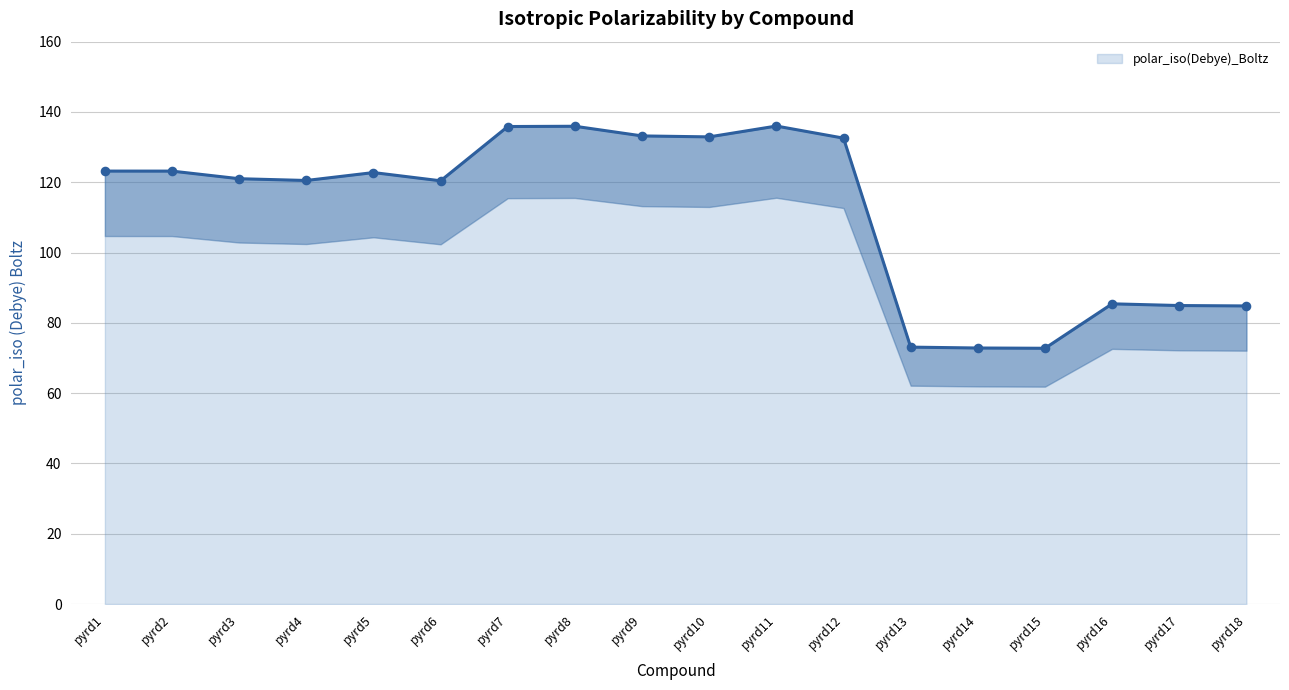

What is the change in value from pyrd3 to pyrd7?

+14.8